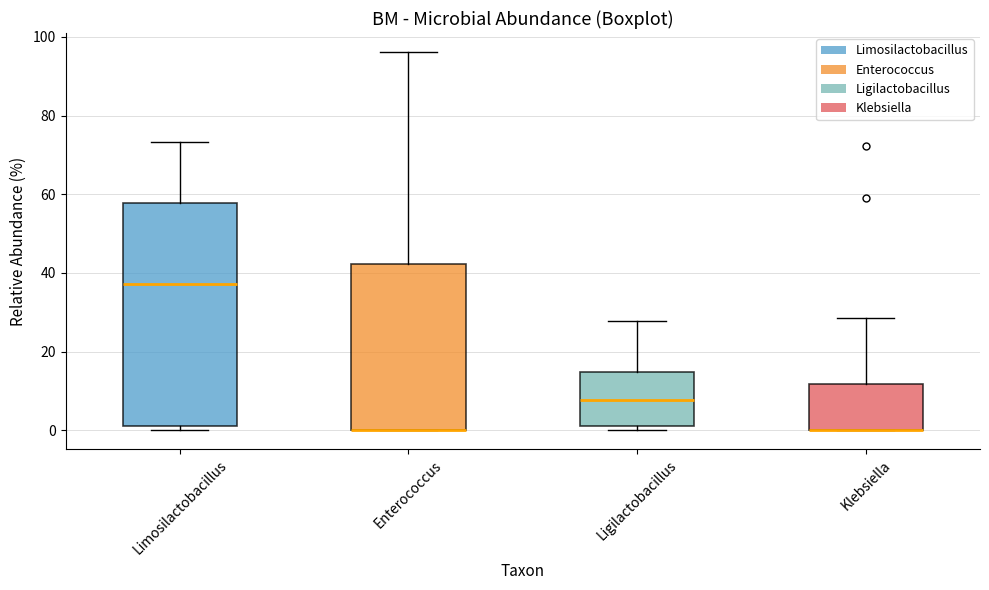

Which box is the tallest, from its lower edge to its upper edge?

Limosilactobacillus